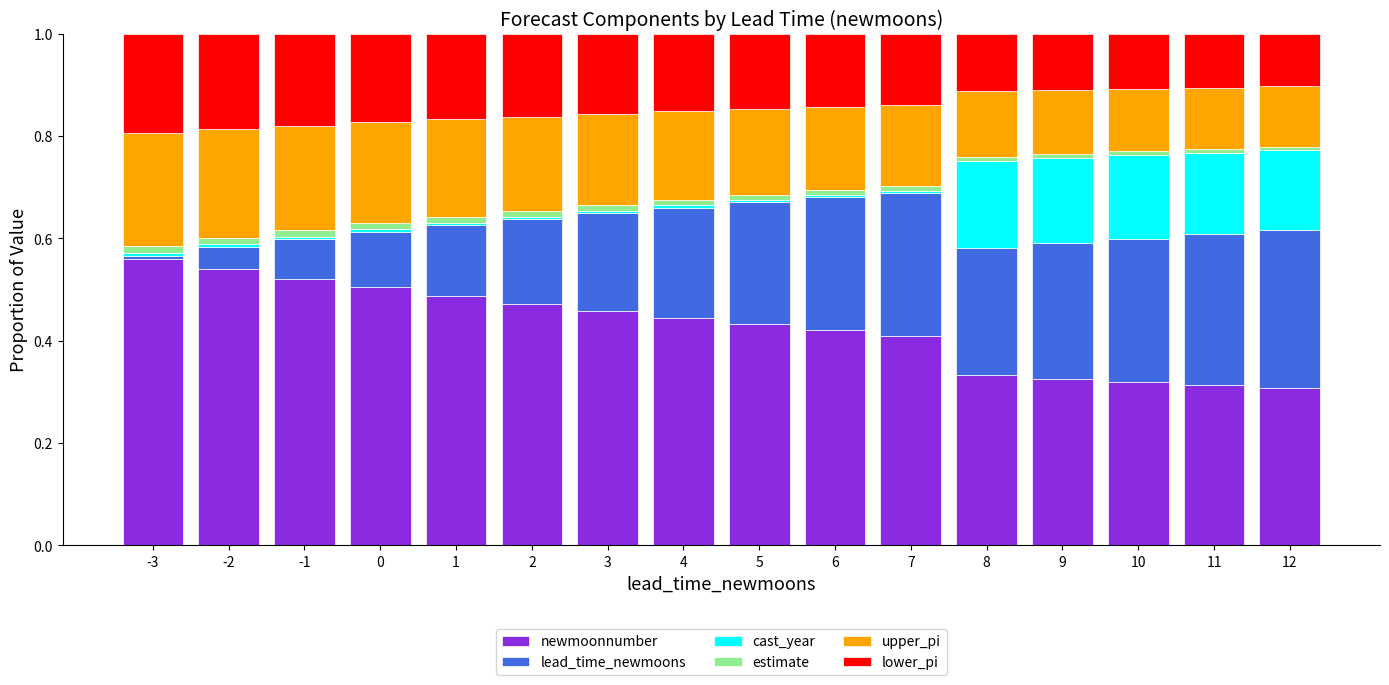

Are the bars grouped side by side (vs. stacked)?

No